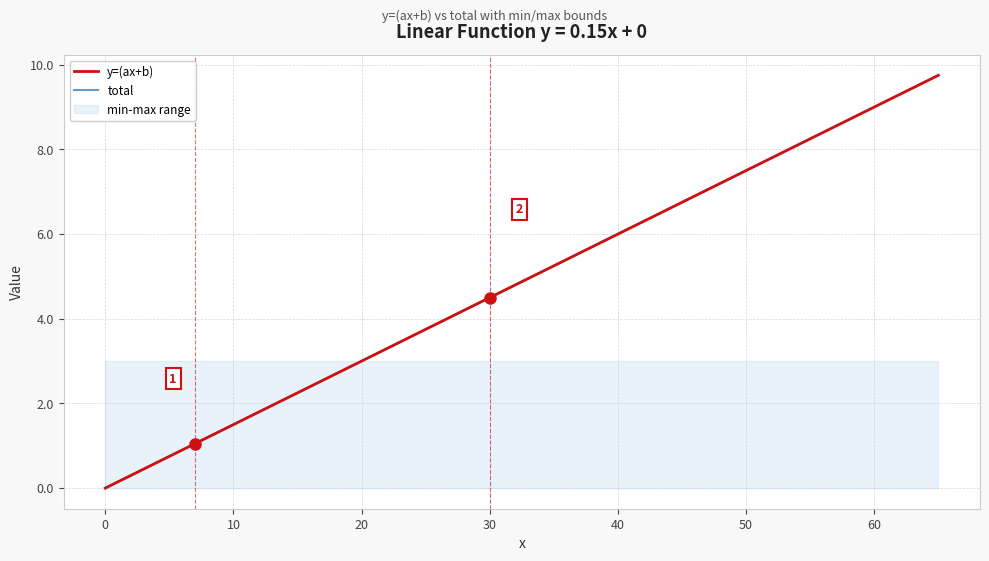

Which series has the largest total across all categories?

y=(ax+b)